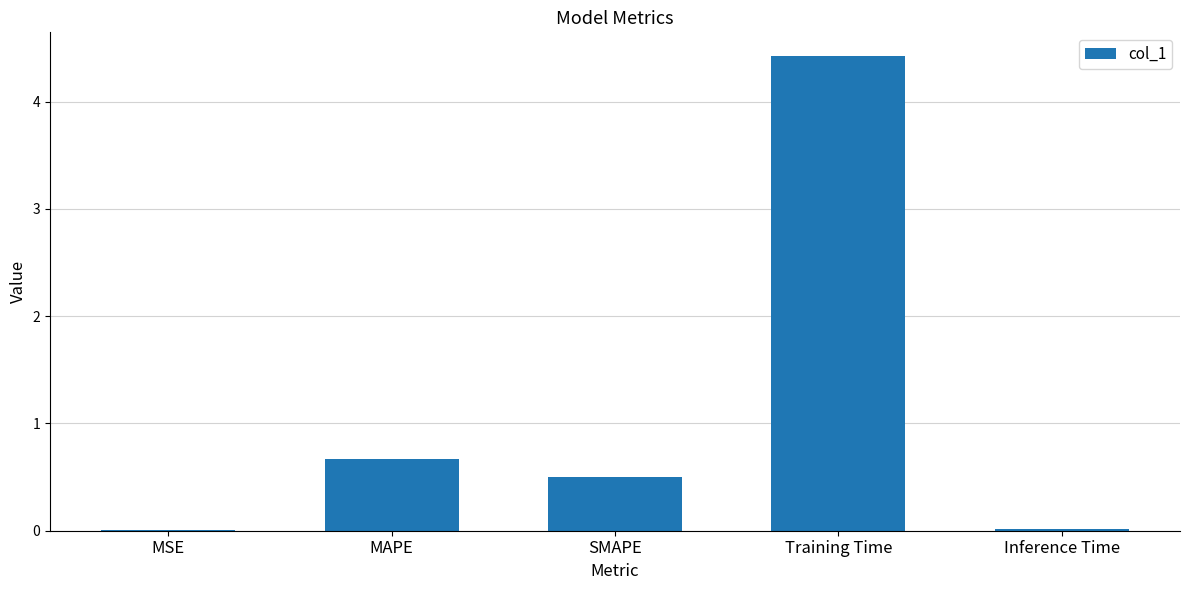

Is it true that the value at SMAPE is 0.9?

False